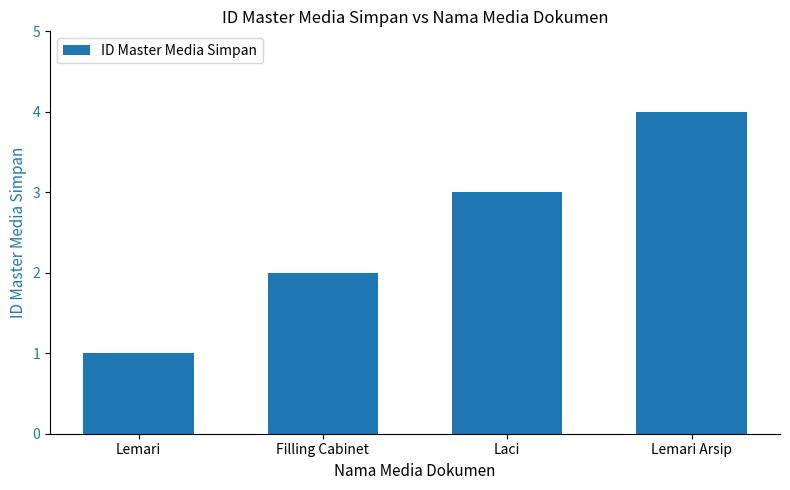

Which label corresponds to the largest value in the chart?

Lemari Arsip